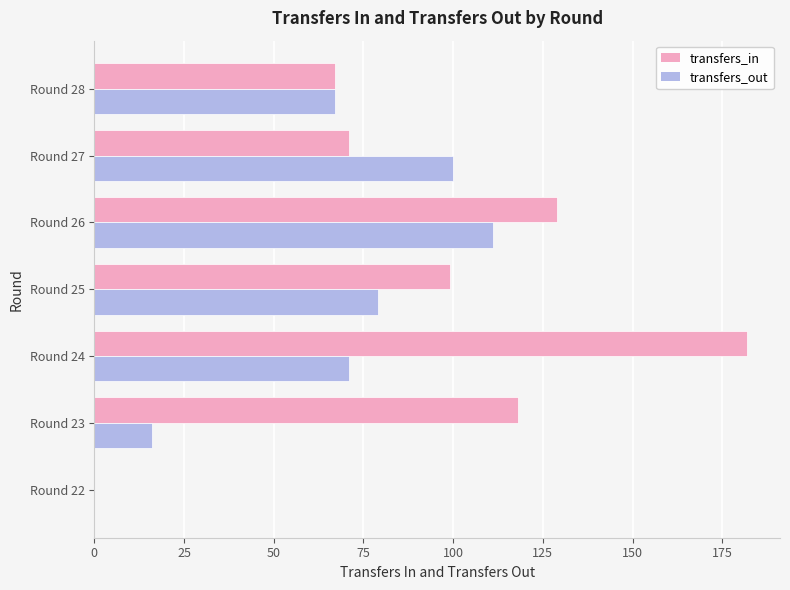

Is the value of transfers_out at Round 22 greater than the value of transfers_in at Round 28?

No